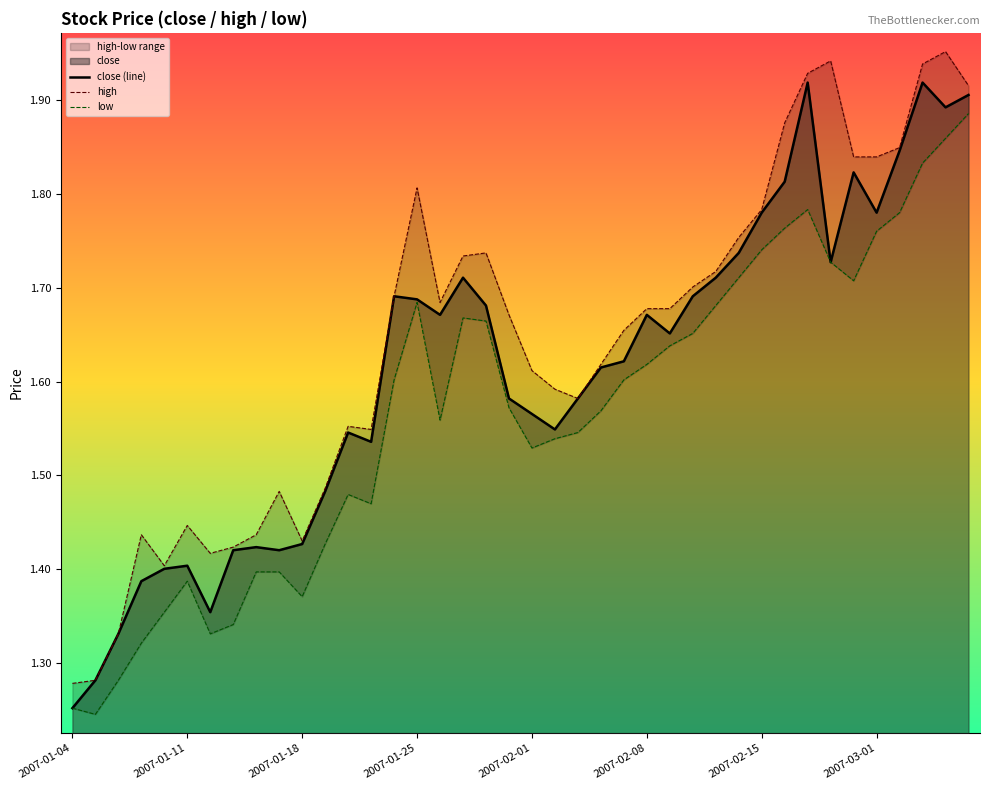

What is the sum of the high values at 18 and 22?

3.3